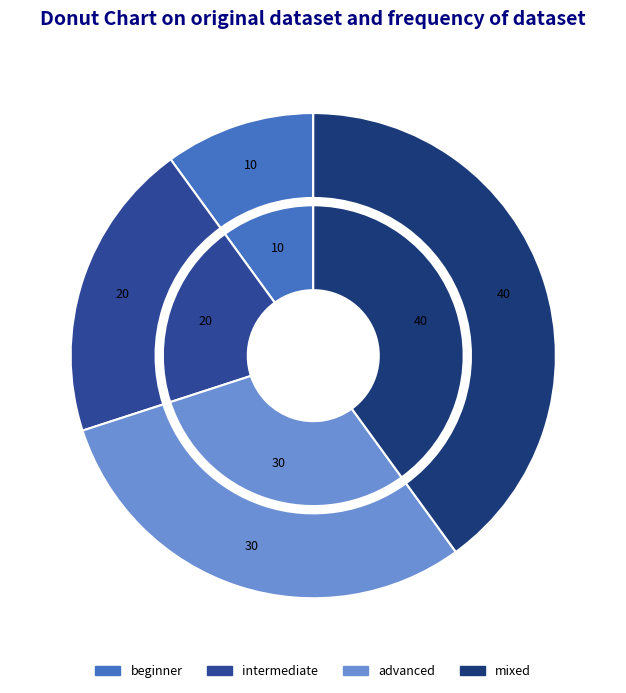

Does any single category account for the majority?

No